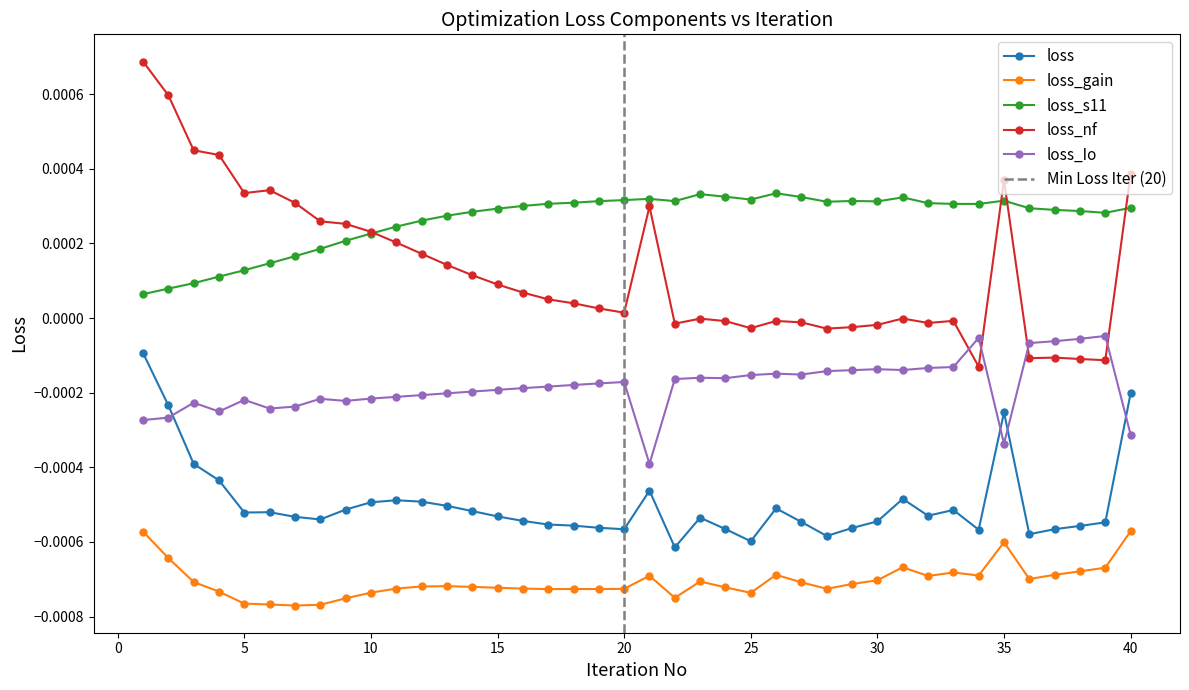

Between 22 and 17, which is larger?

17